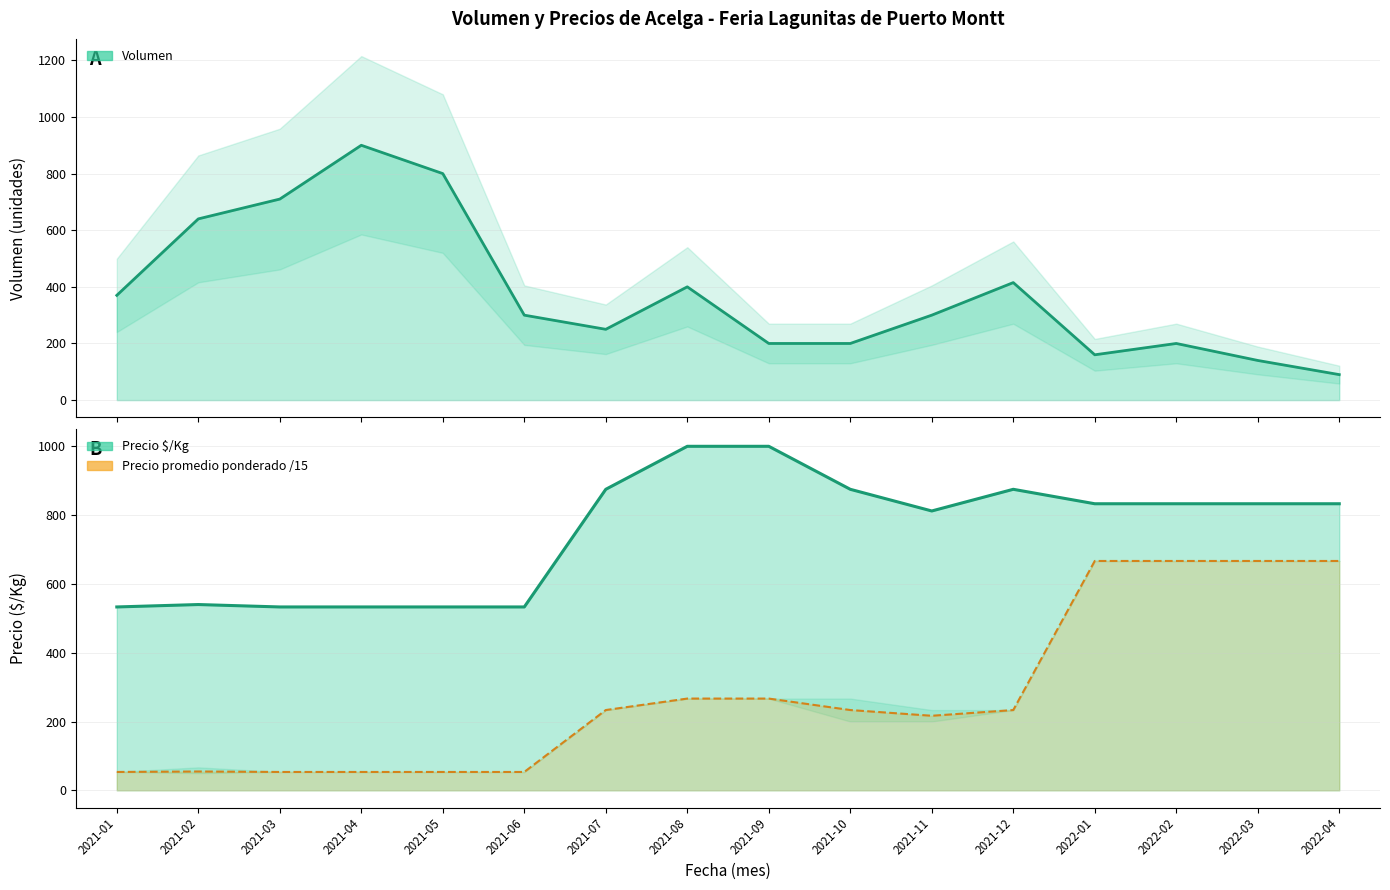

What is the label of the 4th point from the left?

2021-04